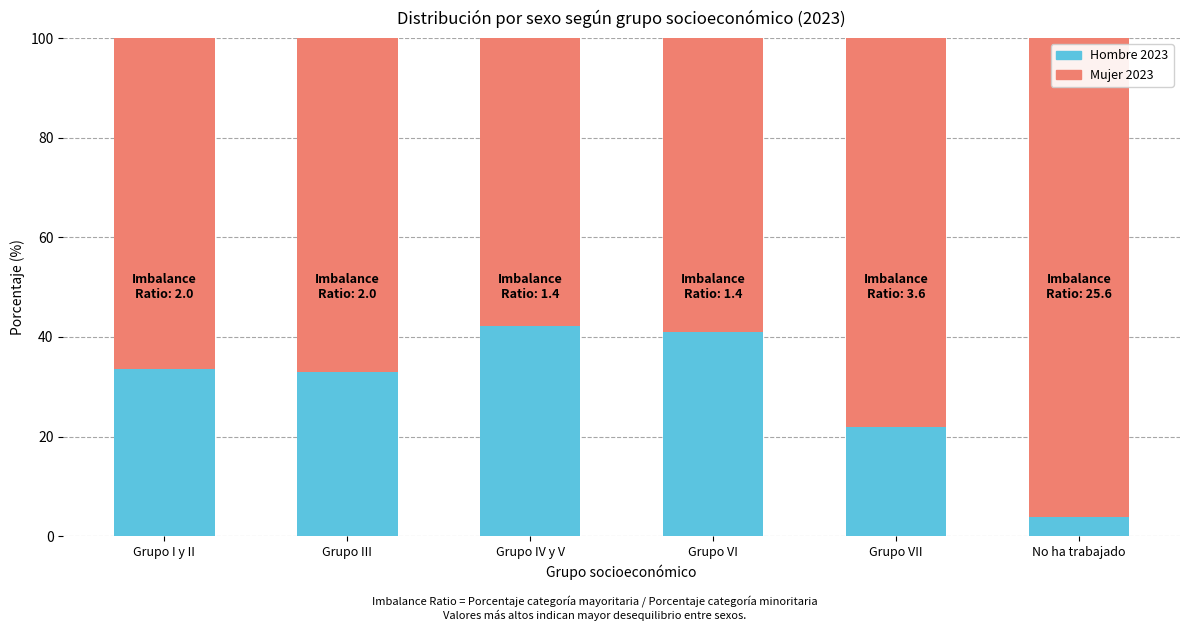

What is the total value across all series at Grupo VI?

100.0